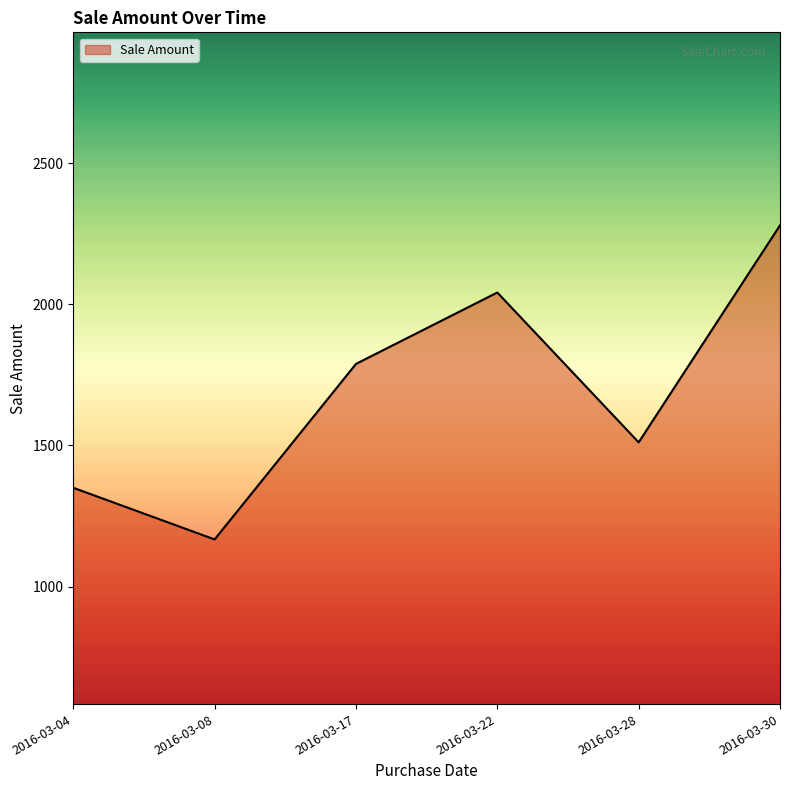

Reading right to left, what are all the values shown in this chart?

2016-03-30=2280	2016-03-28=1511	2016-03-22=2042	2016-03-17=1789	2016-03-08=1167	2016-03-04=1350